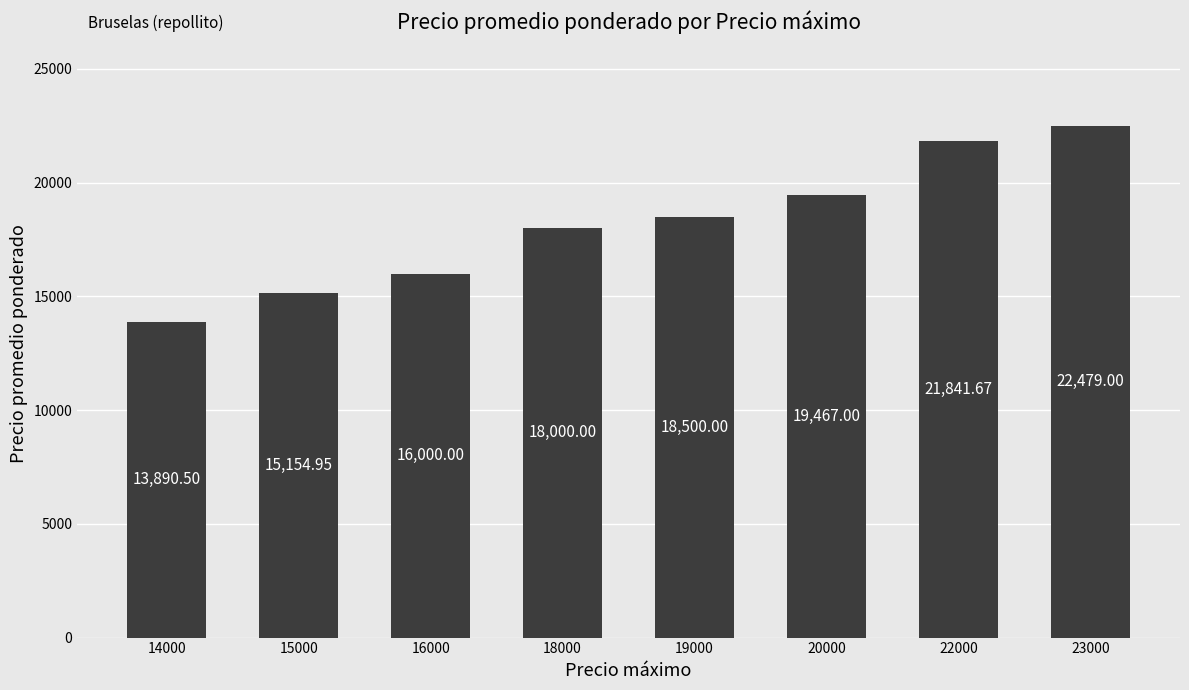

Reading right to left, what are all the values shown in this chart?

23000=22479.0	22000=21841.7	20000=19467.0	19000=18500.0	18000=18000.0	16000=16000.0	15000=15155.0	14000=13890.5